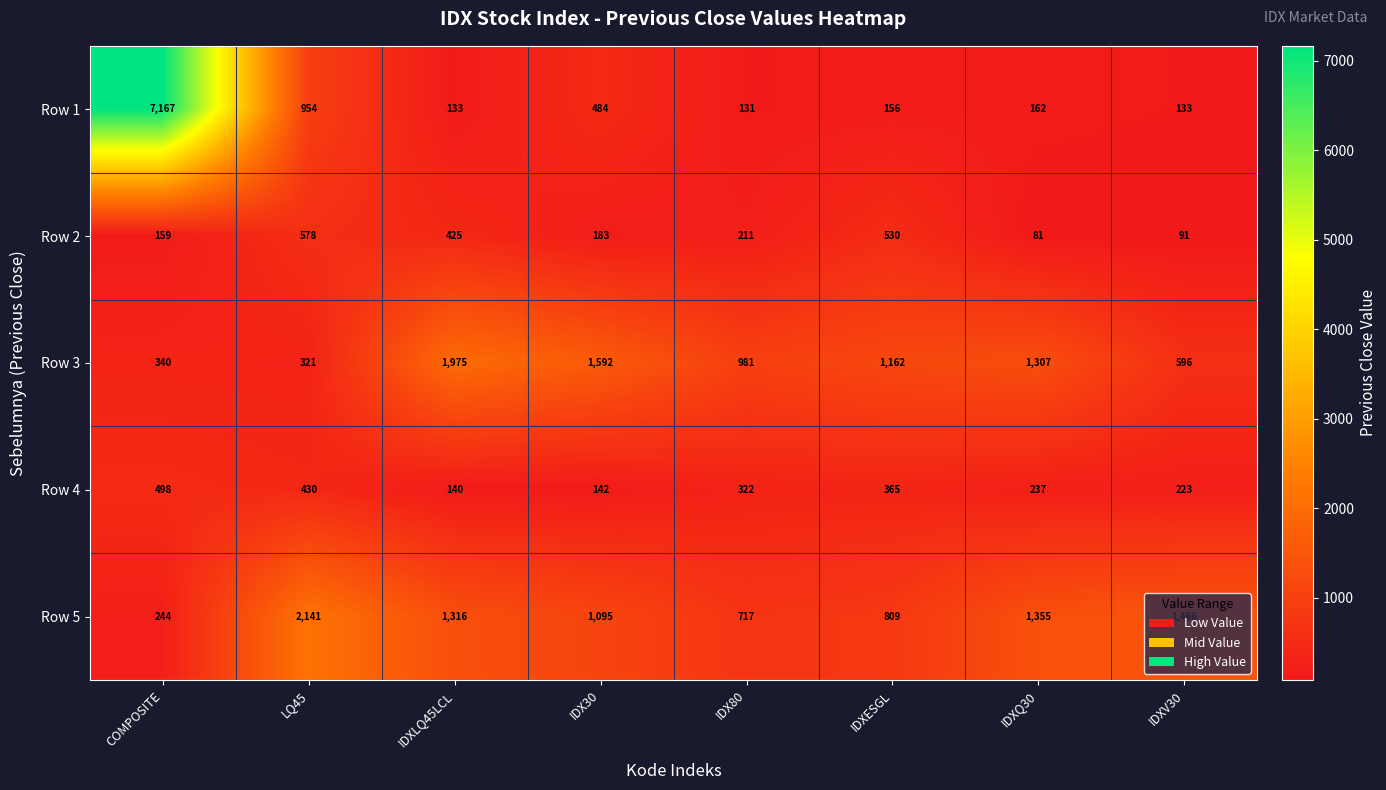

Which series has the largest total across all categories?

Row 1